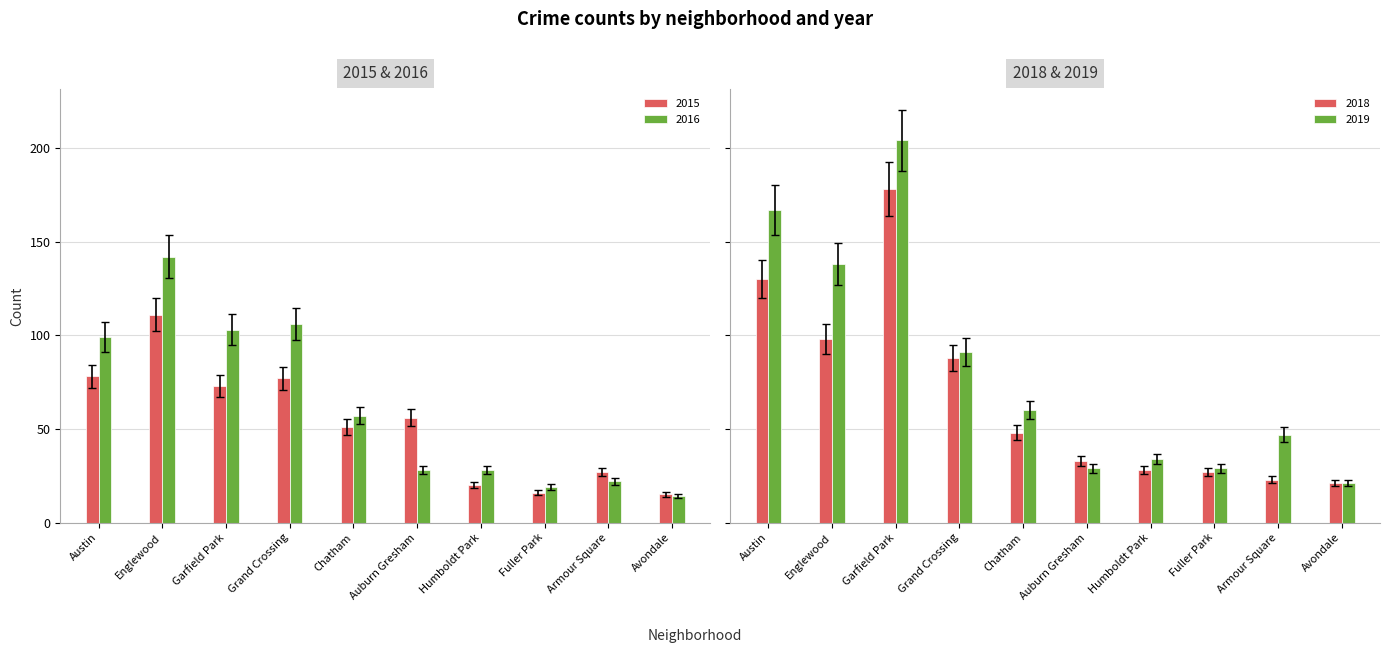

Which series has the largest range (max minus min)?

2019